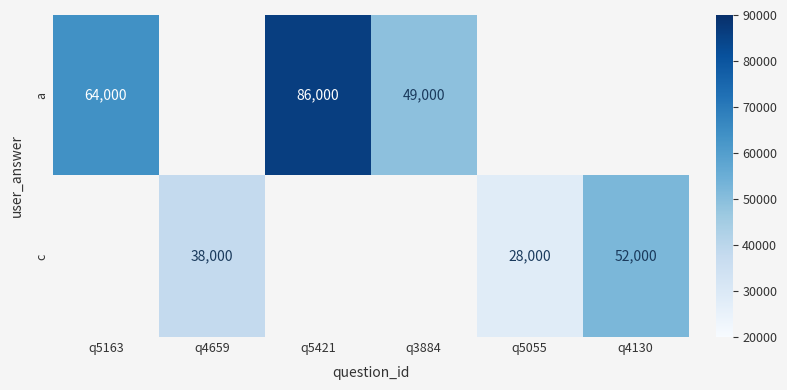

True or false: a has a value of 86000 at q5421.

True